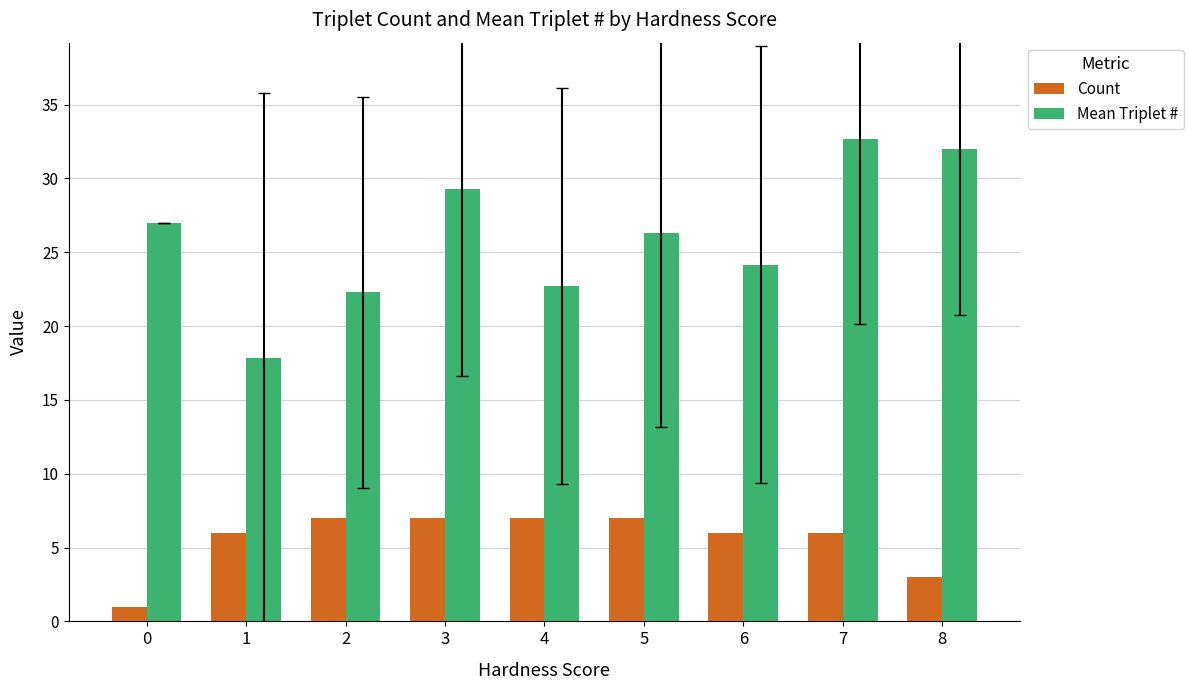

Is it true that Mean Triplet # equals 16.4 at 6?

False